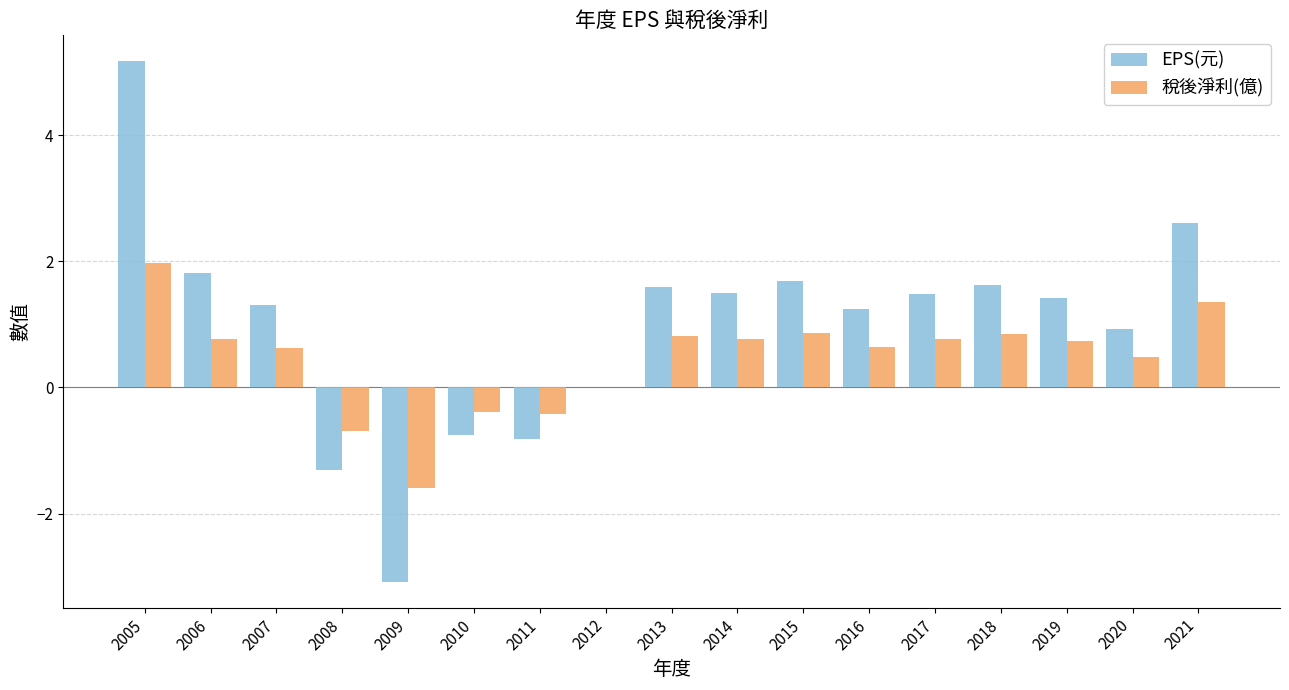

How many series are shown in this chart?

2